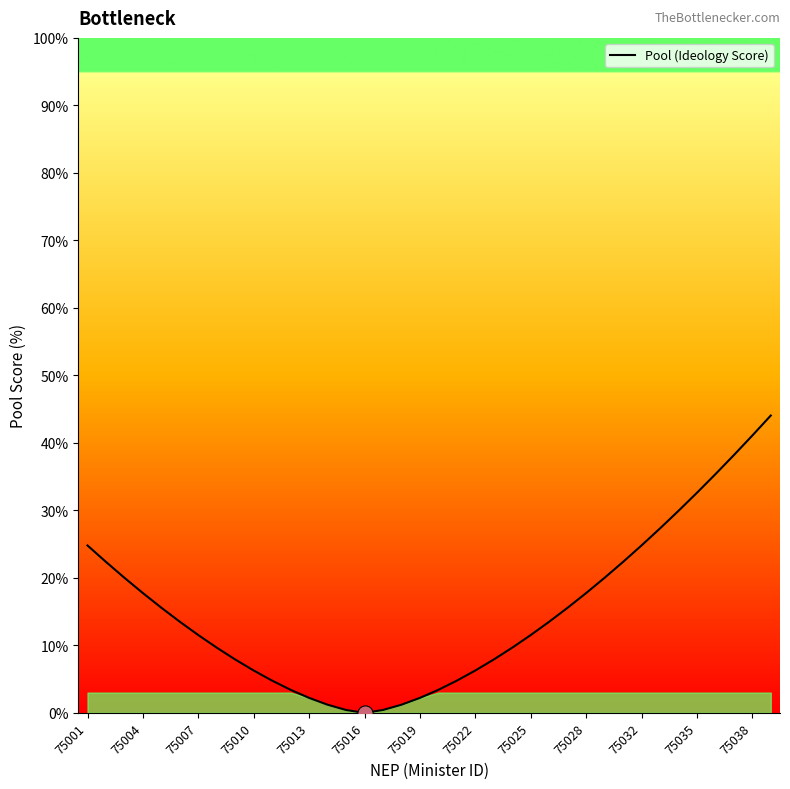

What is the ratio of the value at 75001 to the value at 25?

1.8